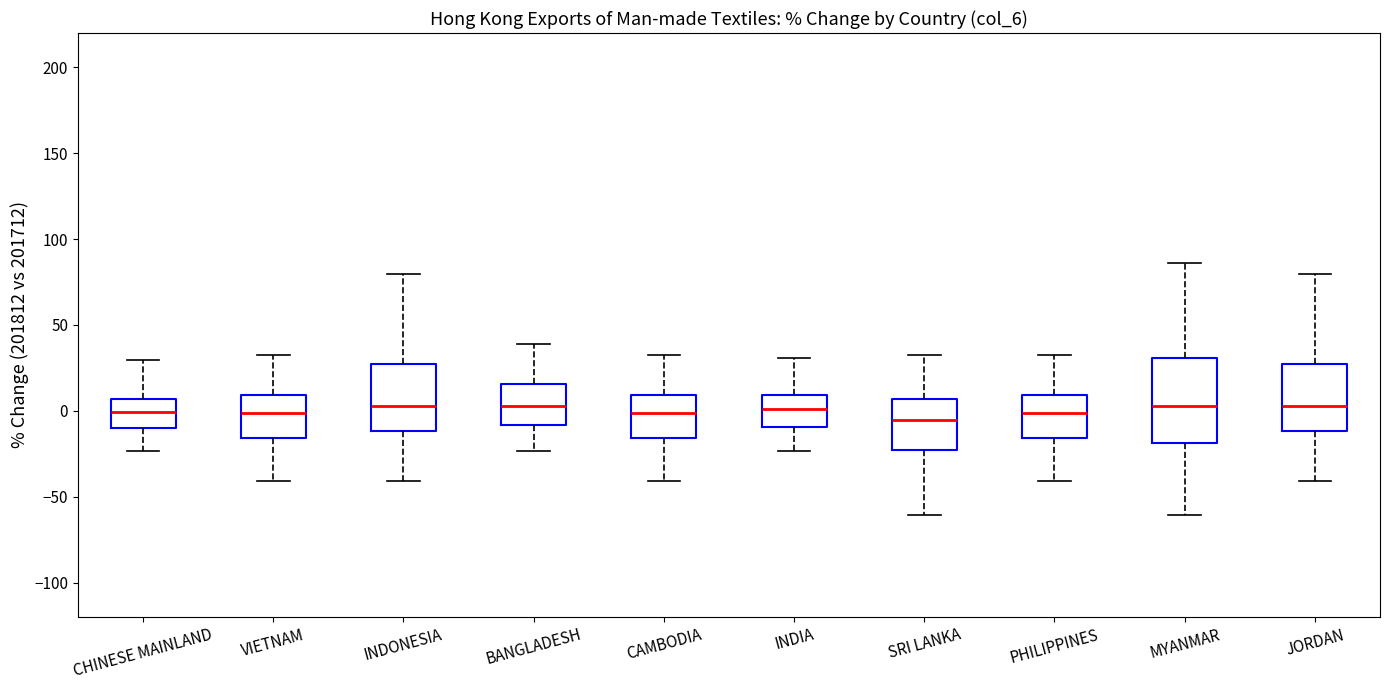

Comparing the boxes themselves (not the whiskers), which one is the tallest?

MYANMAR